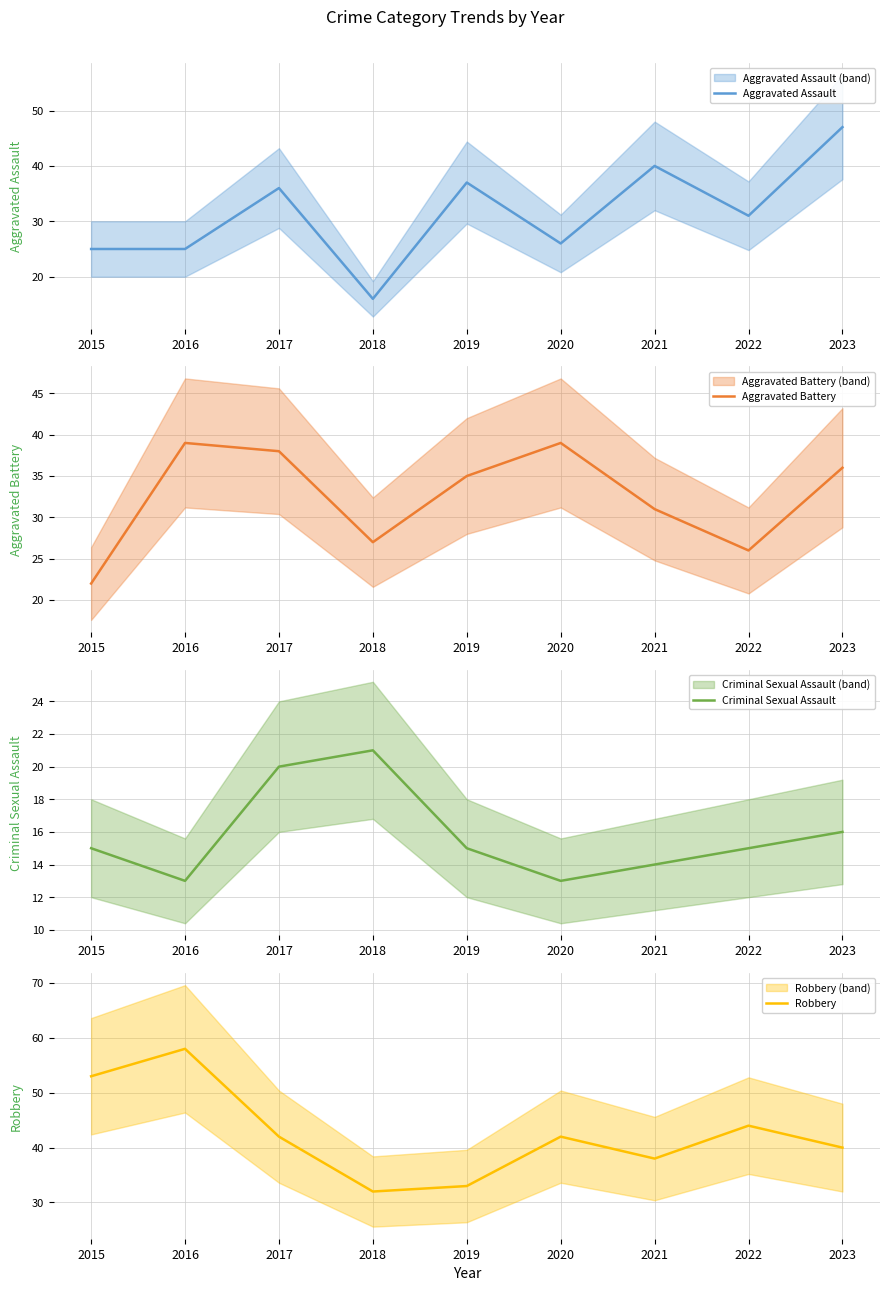

Is it true that Robbery equals 44 at 2022?

True